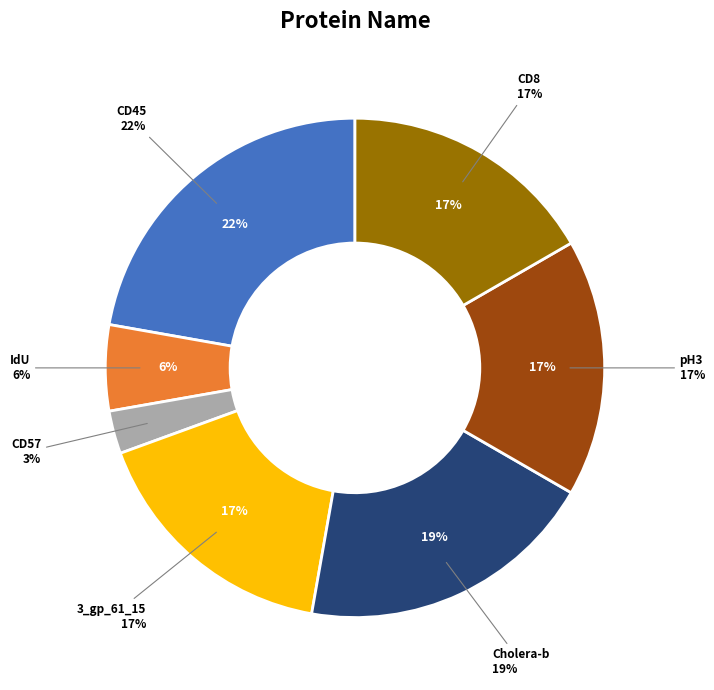

What is the largest slice in the pie chart?

CD45